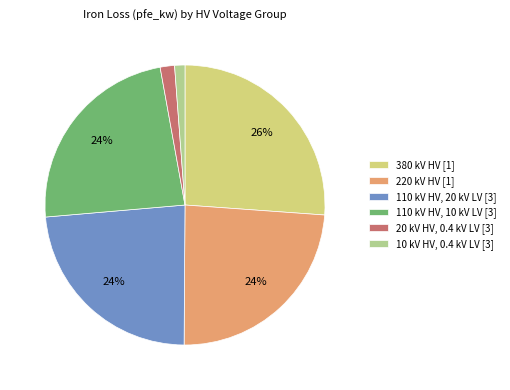

What percentage is the 380 kV HV [1] slice, to the nearest percent?

26%